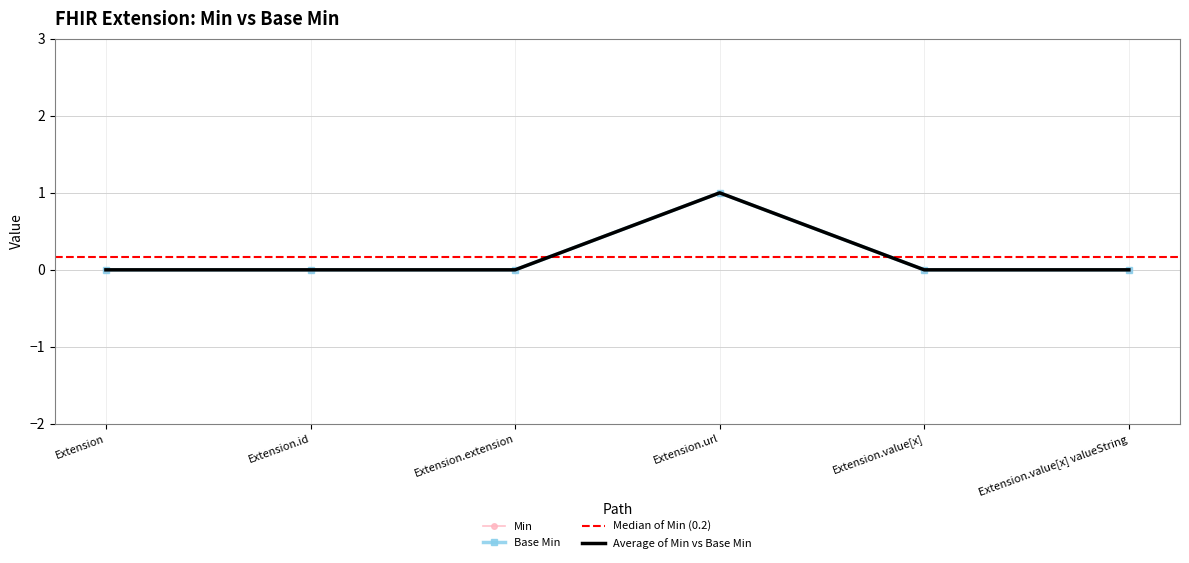

Which category has the lowest value across all series?

Extension